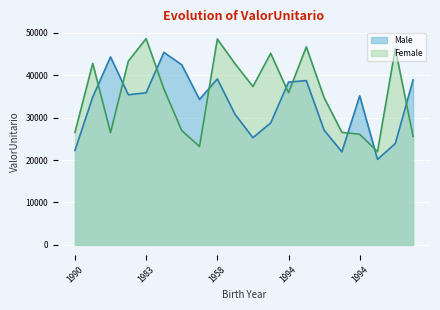

At which label does Female first exceed 36726?

1950